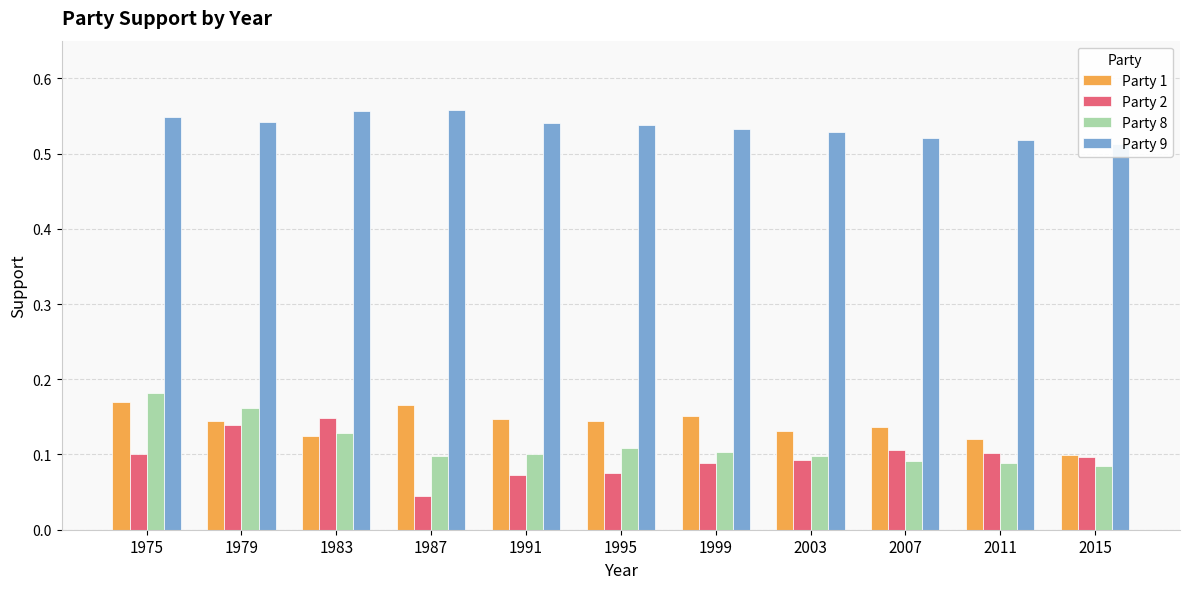

Reading left to right, extract all data points from this chart.

Party 1: 0.2	0.1	0.1	0.2	0.1	0.1	0.2	0.1	0.1	0.1	0.1
Party 2: 0.1	0.1	0.1	0.0	0.1	0.1	0.1	0.1	0.1	0.1	0.1
Party 8: 0.2	0.2	0.1	0.1	0.1	0.1	0.1	0.1	0.1	0.1	0.1
Party 9: 0.5	0.5	0.6	0.6	0.5	0.5	0.5	0.5	0.5	0.5	0.5